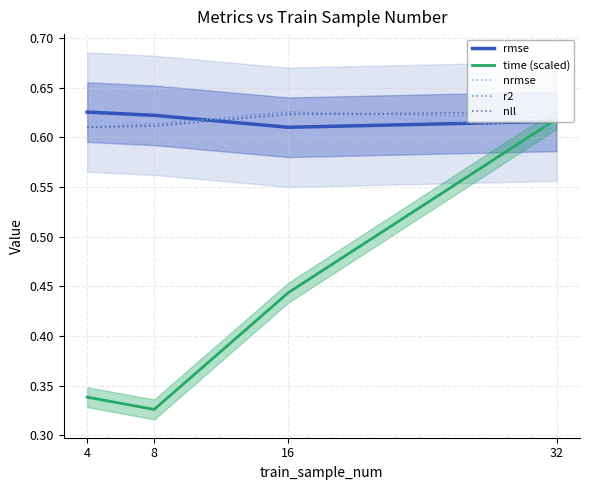

Reading left to right, extract all data points from this chart.

rmse: 4=0.6	8=0.6	16=0.6	32=0.6
time (scaled): 4=0.3	8=0.3	16=0.4	32=0.6
nrmse: 4=0.6	8=0.6	16=0.6	32=0.6
r2: 4=0.6	8=0.6	16=0.6	32=0.6
nll: 4=0.6	8=0.6	16=0.6	32=0.6